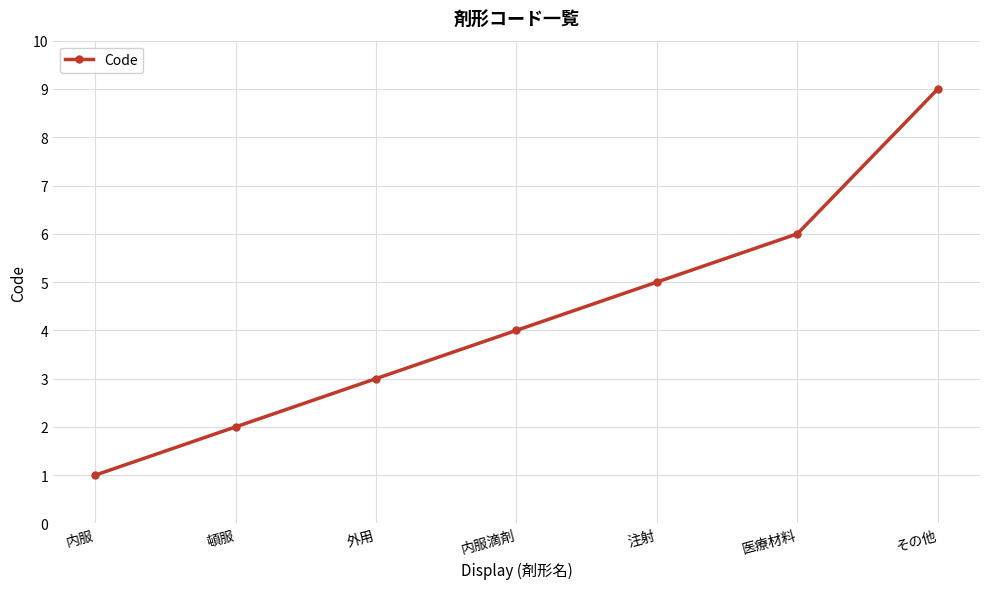

Rank the categories by value from lowest to highest.

内服, 頓服, 外用, 内服滴剤, 注射, 医療材料, その他